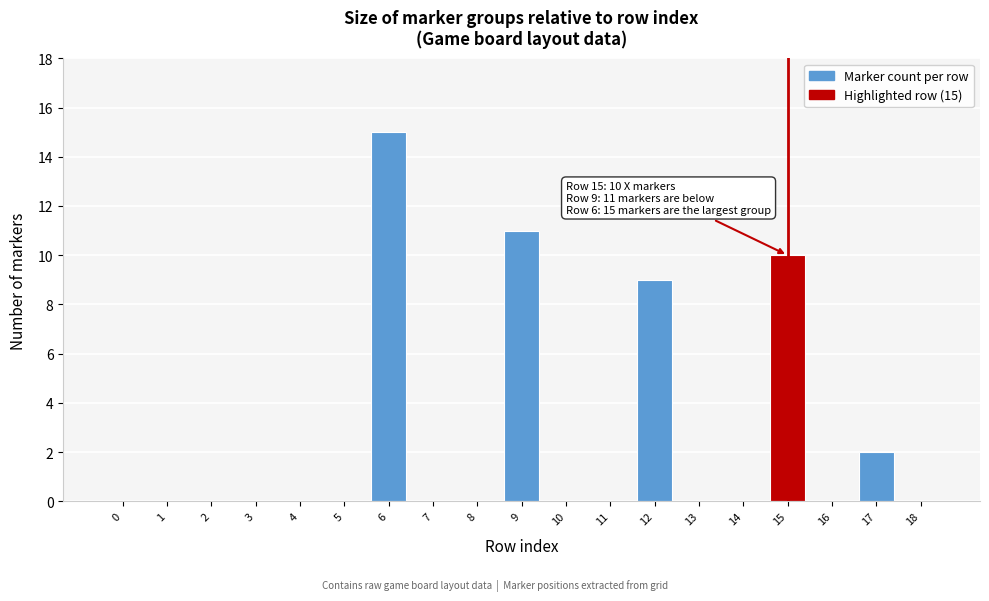

Reading left to right, list all the values displayed in this chart.

0=0	1=0	2=0	3=0	4=0	5=0	6=15	7=0	8=0	9=11	10=0	11=0	12=9	13=0	14=0	15=10	16=0	17=2	18=0